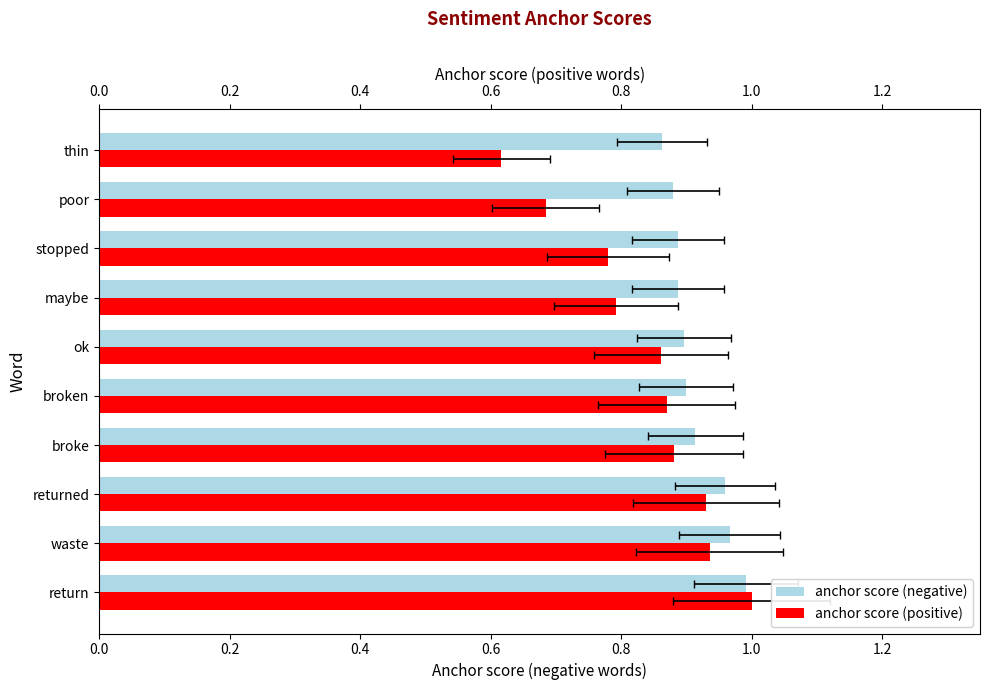

The value of anchor score (positive) at waste is 1.4. True or false?

False